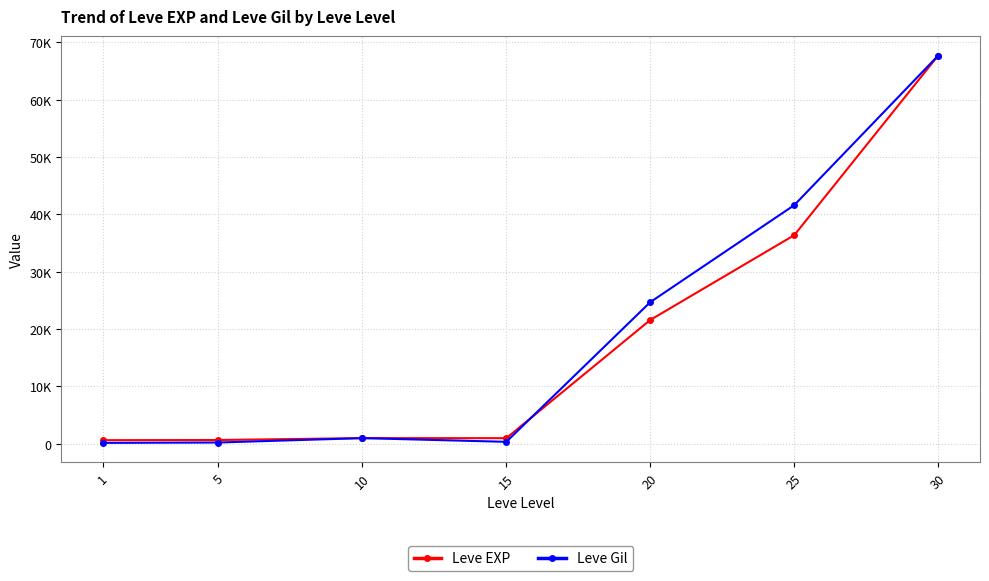

At which category is the sum across all series the highest?

30